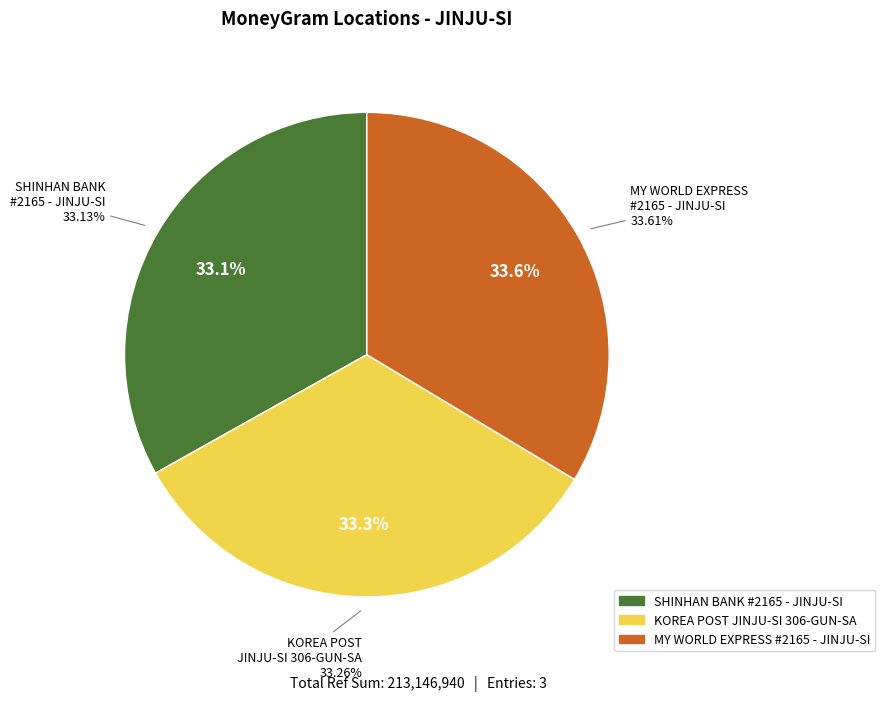

What percentage is NOT represented by SHINHAN BANK - #2165 - JINJU-SI - AIR FO?

66.9%